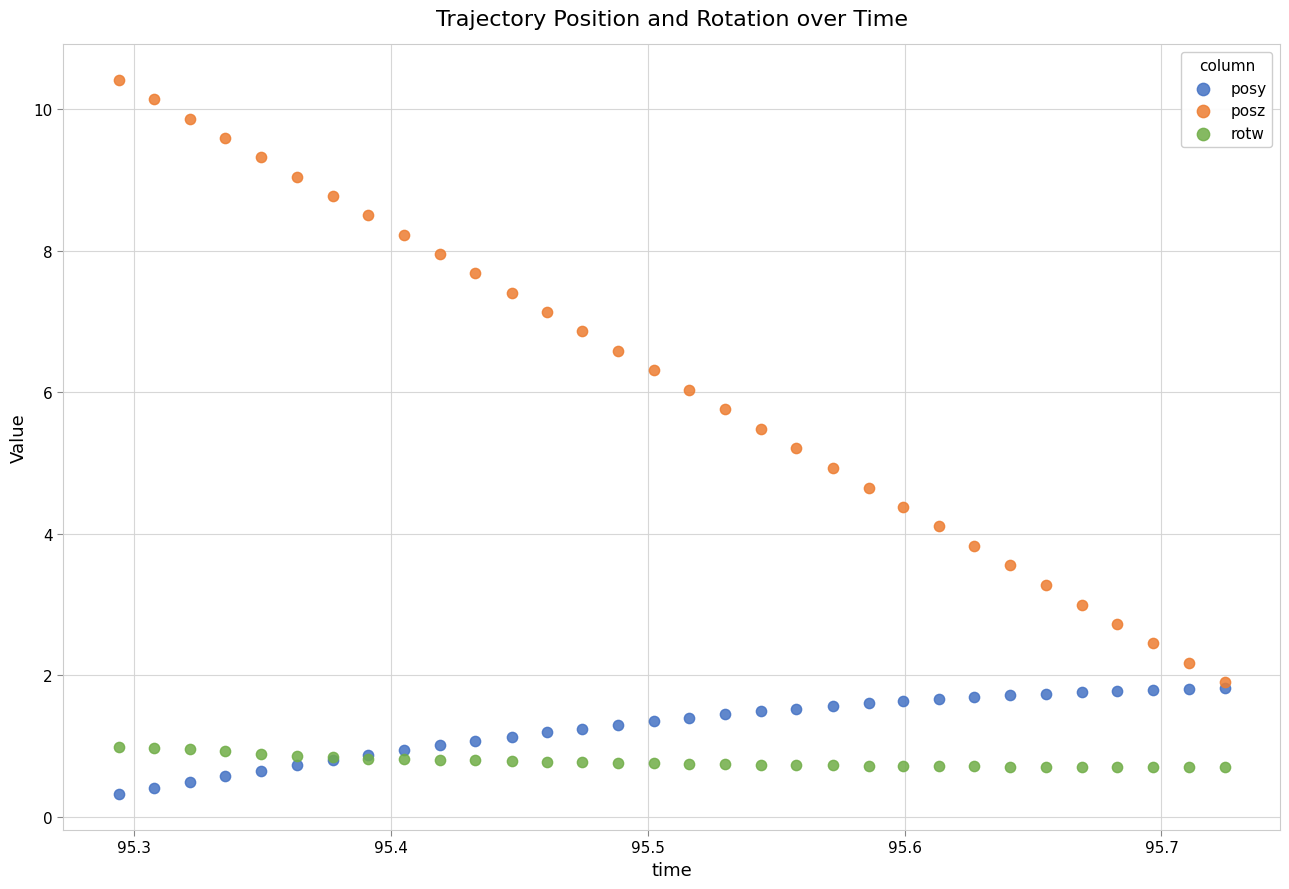

Which series reaches the maximum Y coordinate?

posz